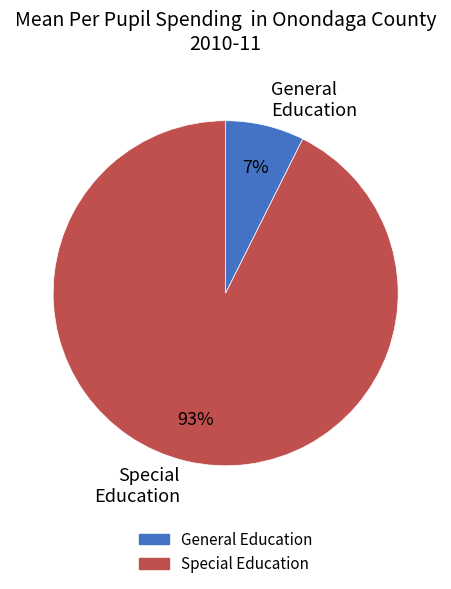

The General Education slice represents 7% of the pie. True or false?

True